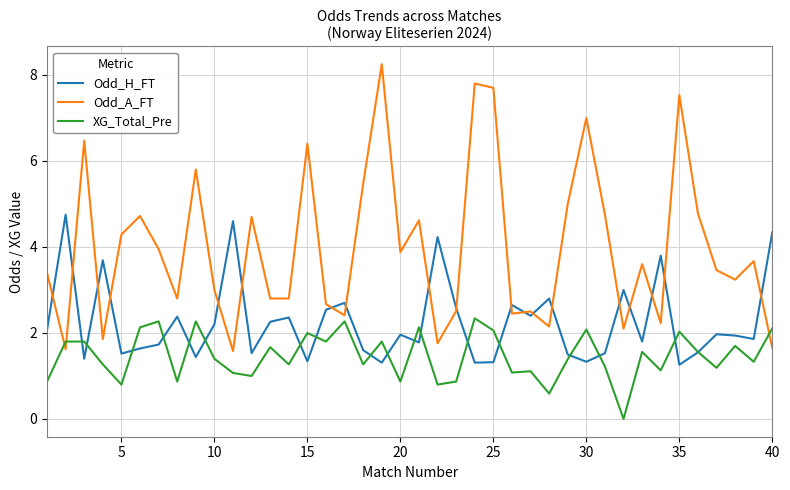

In Odd_H_FT, how many points are lower than both neighbors (excluding endpoints)?

13